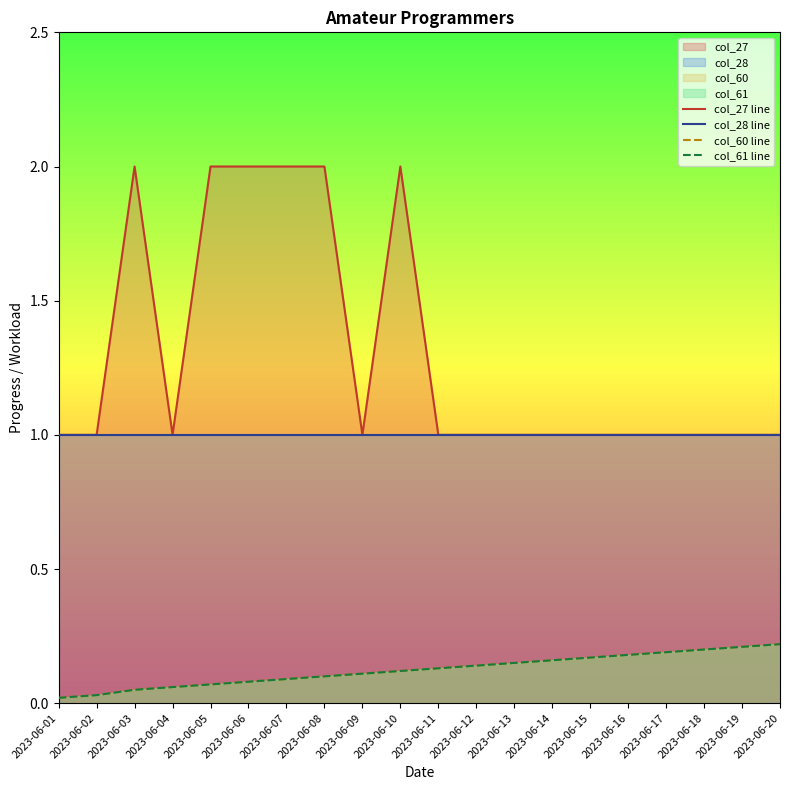

At 2023-06-18, list the series in order from largest to smallest.

col_27 line, col_28 line, col_60 line, col_61 line